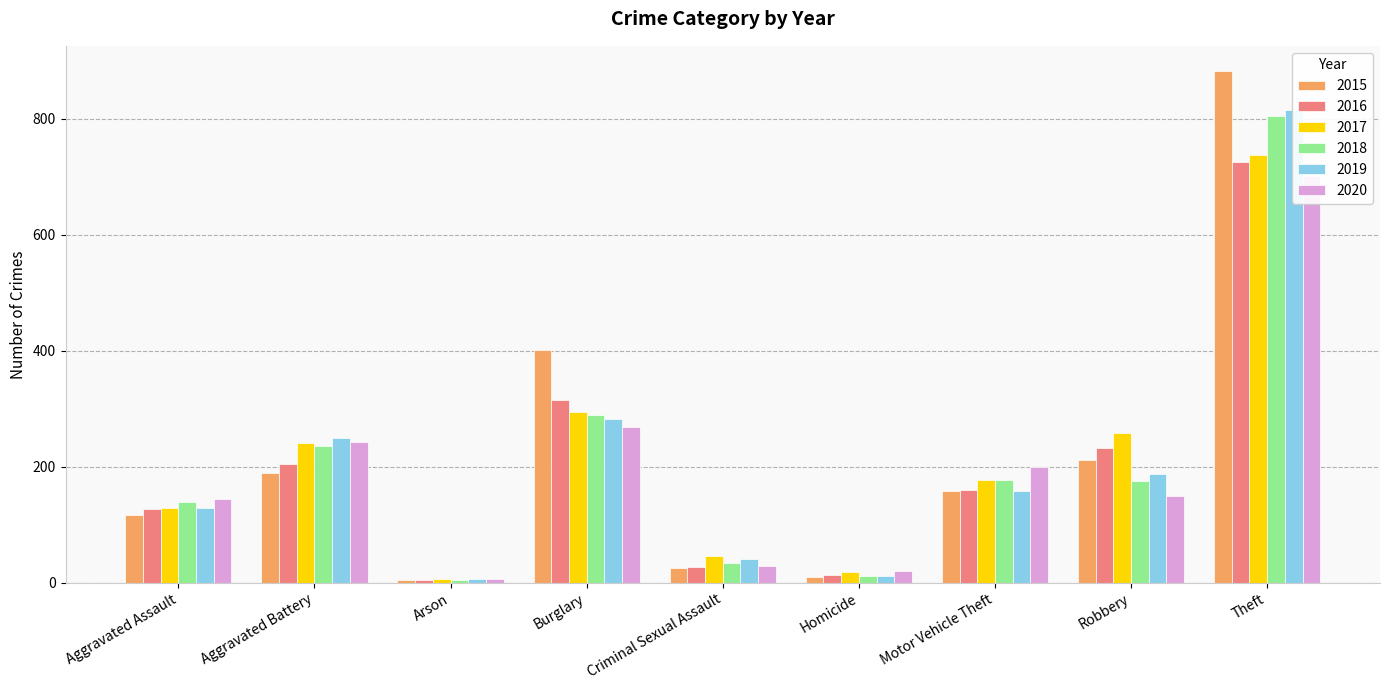

True or false: 2015 has a value of 6 at Homicide.

False